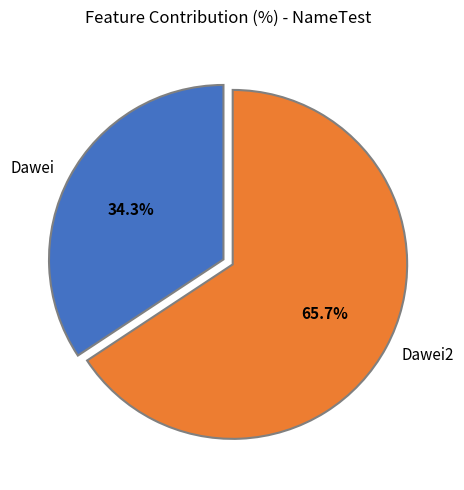

The Dawei slice represents 49% of the pie. True or false?

False